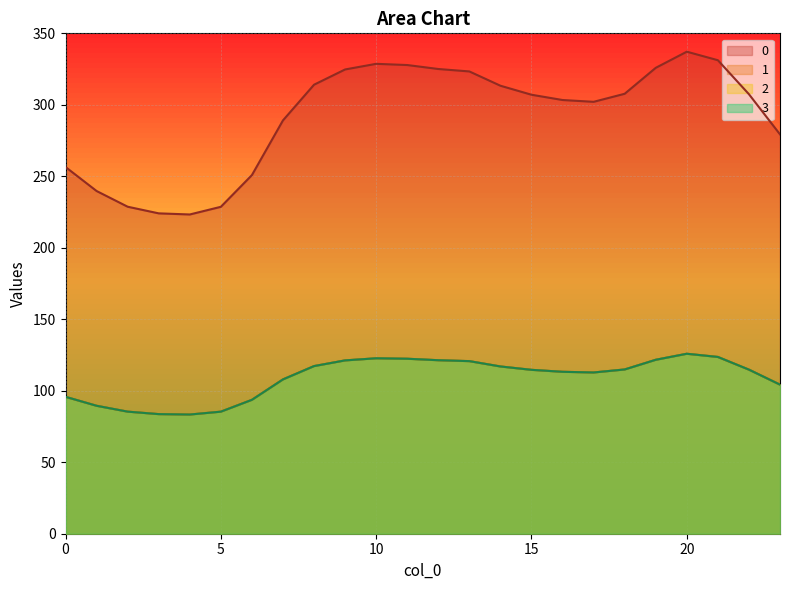

How many lines are shown in the chart?

4